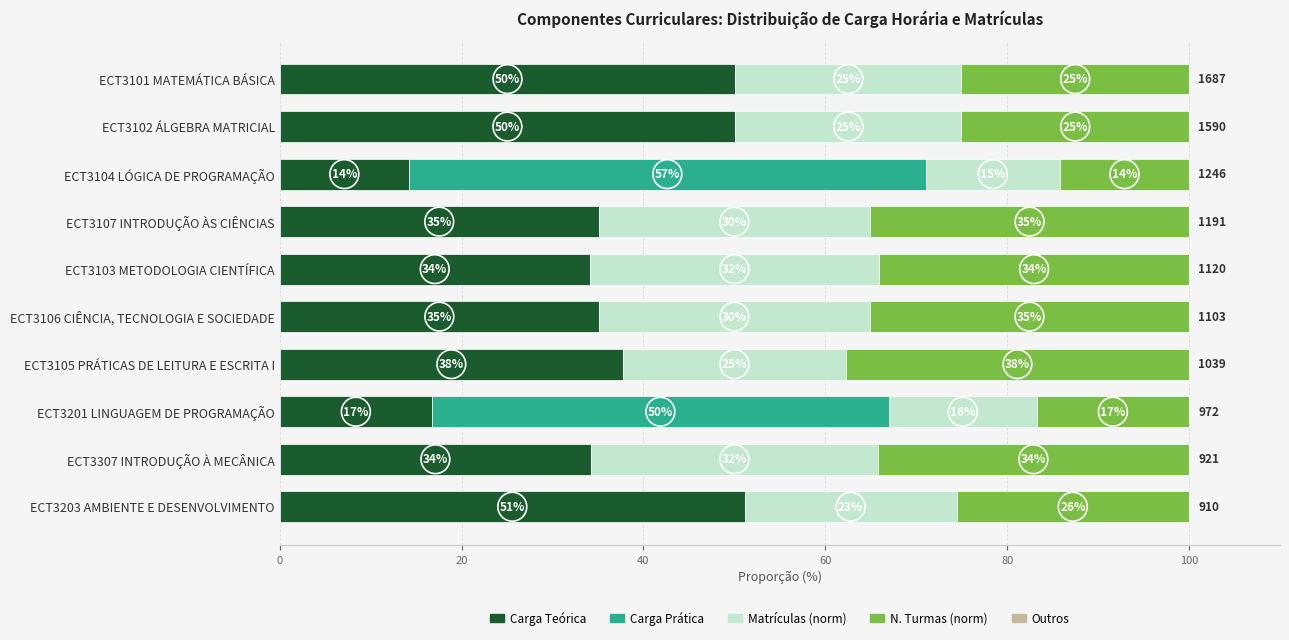

List the series in order of their peak value, highest first.

Carga Prática, Carga Teórica, N. Turmas (norm), Matrículas (norm), Outros